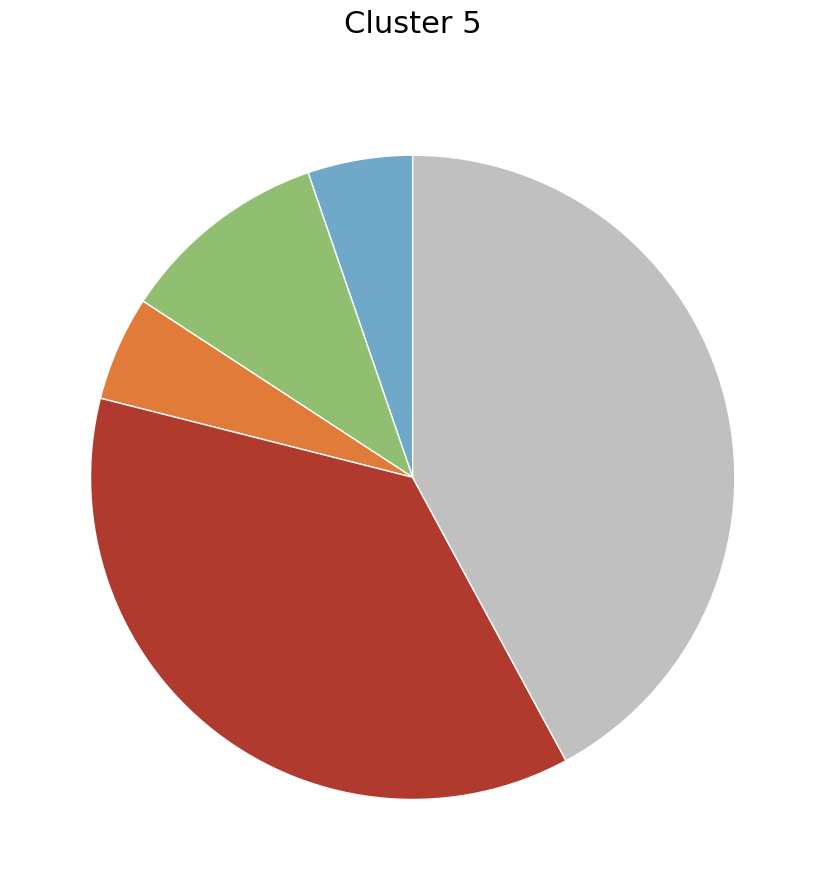

How many slices are in this pie chart?

5